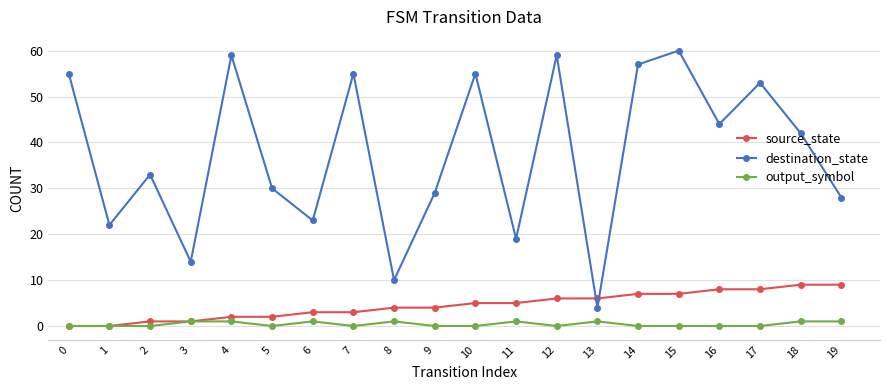

Reading left to right, transcribe all the data shown in this chart.

source_state: 0=0	1=0	2=1	3=1	4=2	5=2	6=3	7=3	8=4	9=4	10=5	11=5	12=6	13=6	14=7	15=7	16=8	17=8	18=9	19=9
destination_state: 0=55	1=22	2=33	3=14	4=59	5=30	6=23	7=55	8=10	9=29	10=55	11=19	12=59	13=4	14=57	15=60	16=44	17=53	18=42	19=28
output_symbol: 0=0	1=0	2=0	3=1	4=1	5=0	6=1	7=0	8=1	9=0	10=0	11=1	12=0	13=1	14=0	15=0	16=0	17=0	18=1	19=1